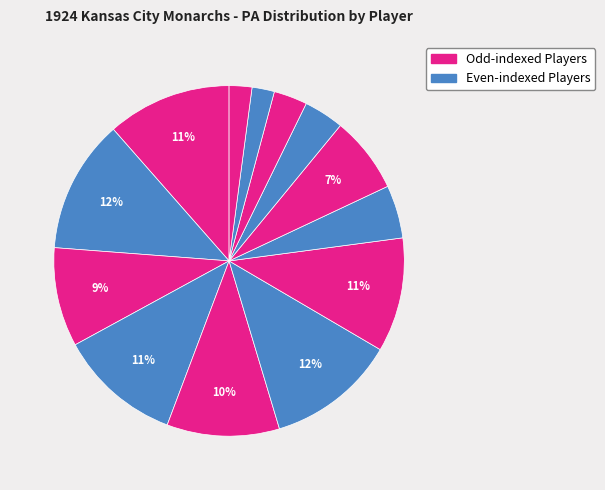

How many slices are in this pie chart?

13